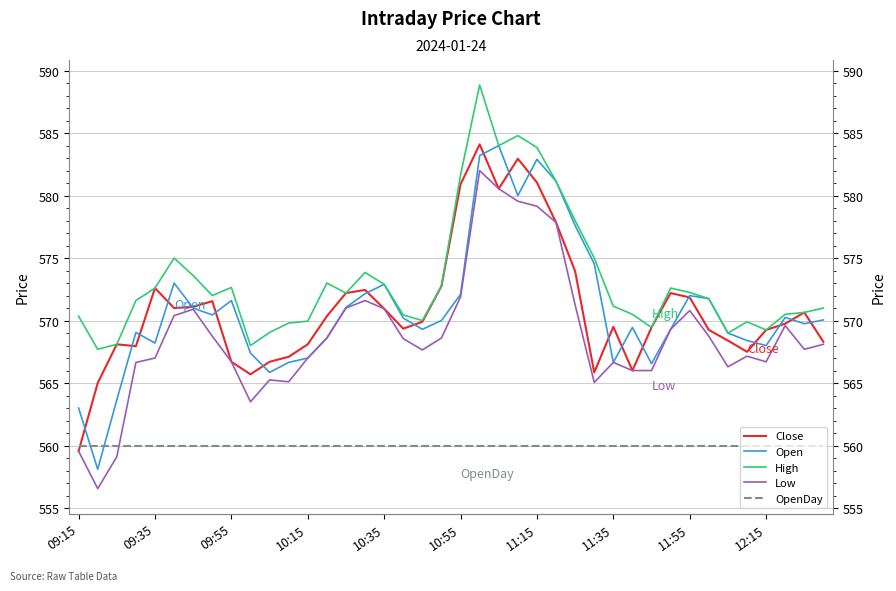

How many interior local valleys does the Low series have?

8